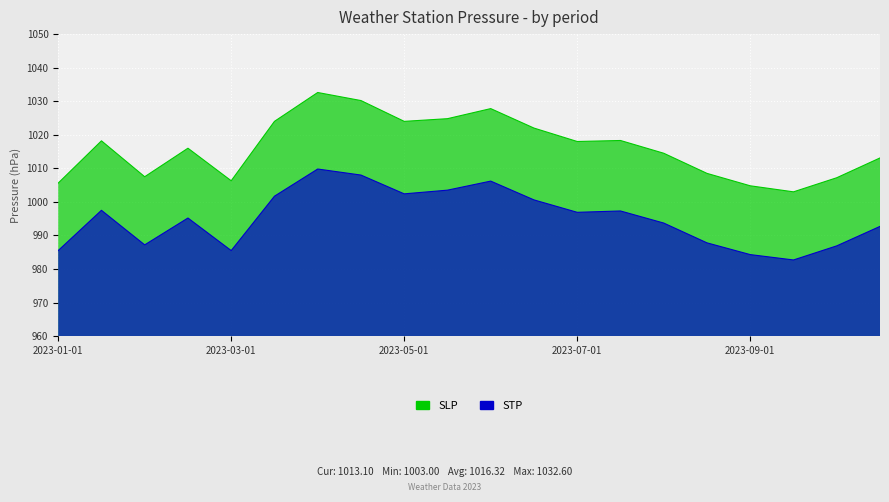

Between 2023-07-01 and 2023-10-16, which series saw the biggest shift?

STP